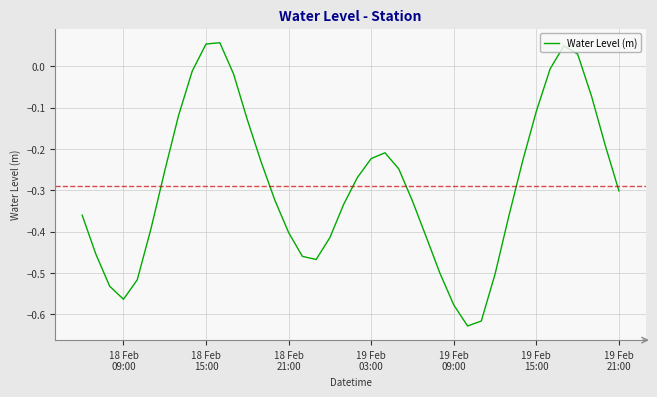

How many lines are shown in the chart?

1